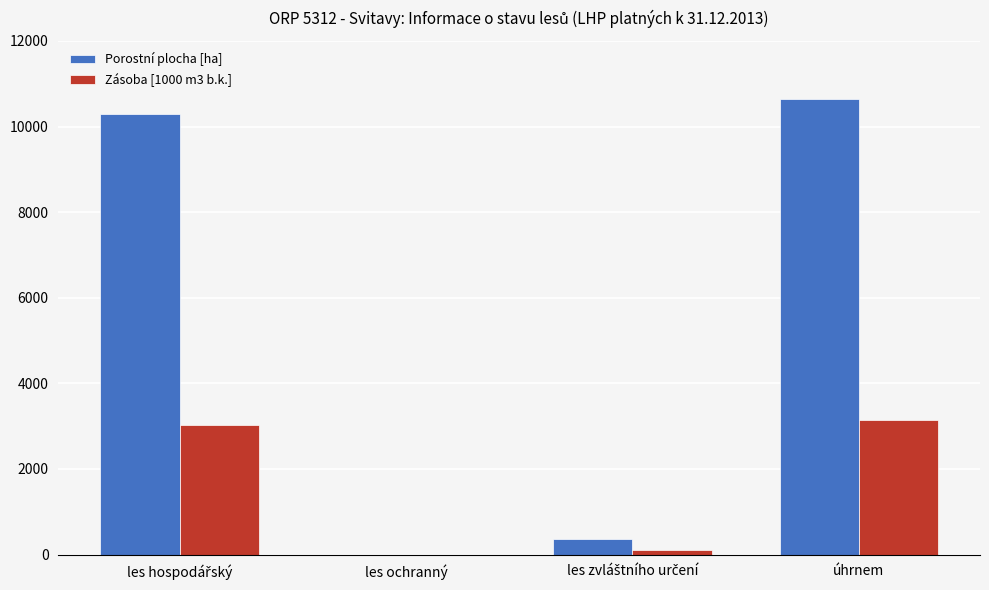

How many groups of bars are there?

4